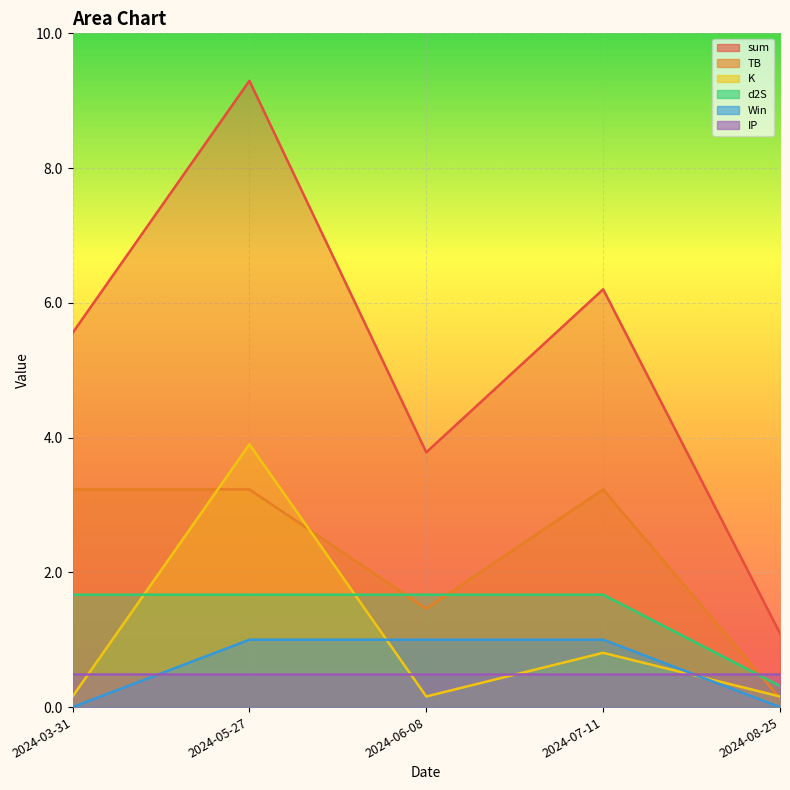

What is the difference between the highest and lowest values at 2024-07-11?

5.7